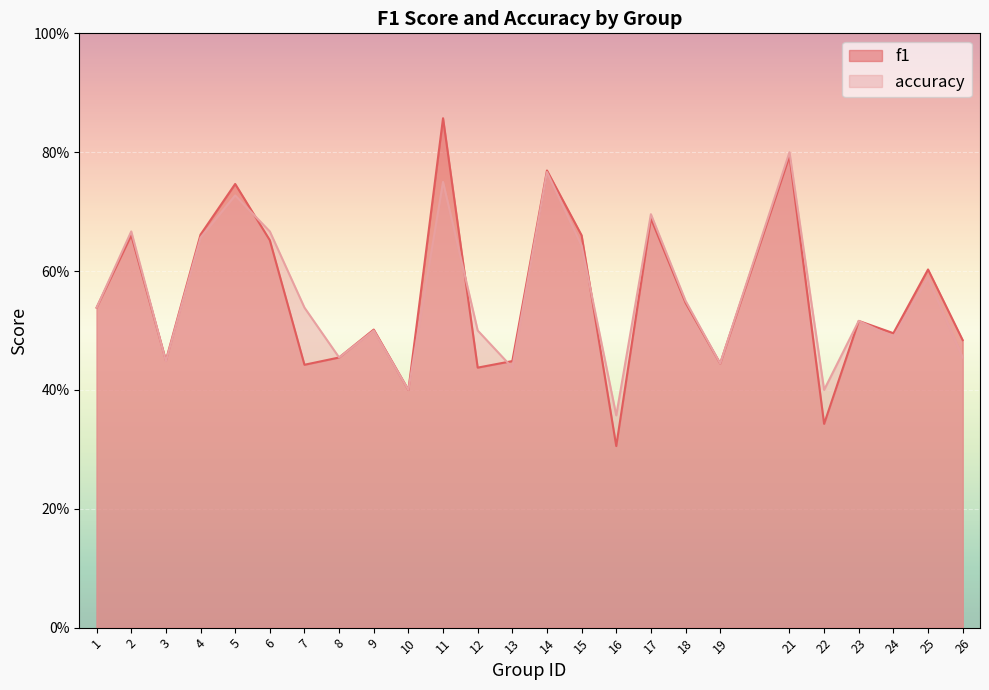

What is the total value across all series at 12?

0.9